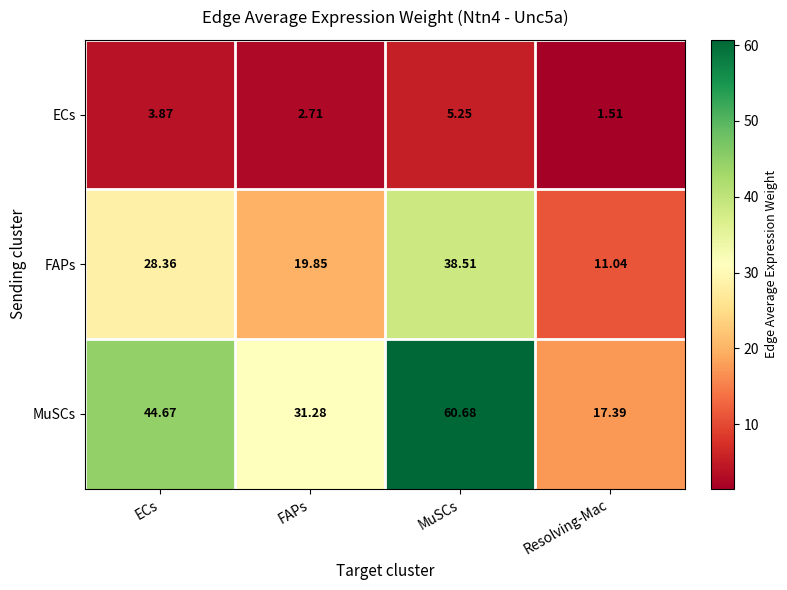

What is the difference between the highest and lowest values at FAPs?

28.6